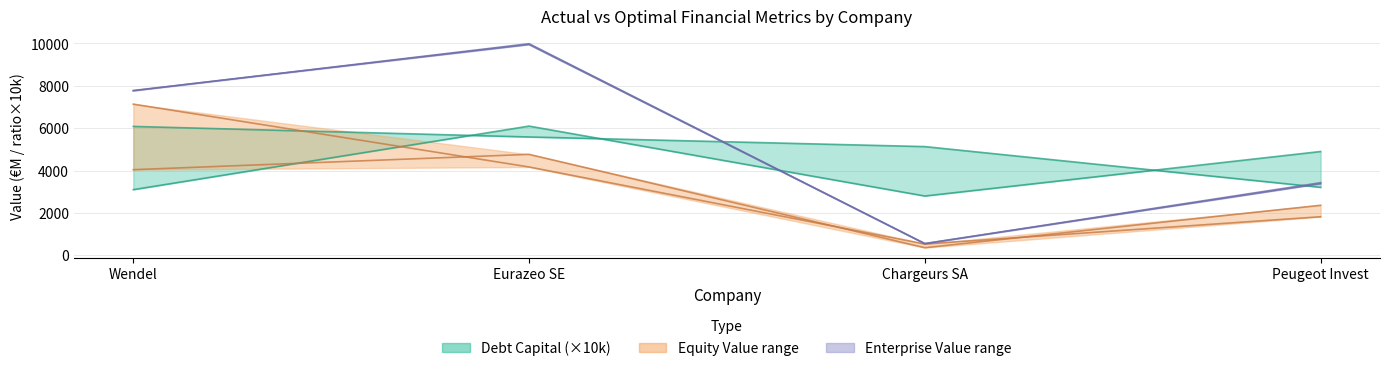

At which label does actual_equity_value first exceed 4041?

Wendel